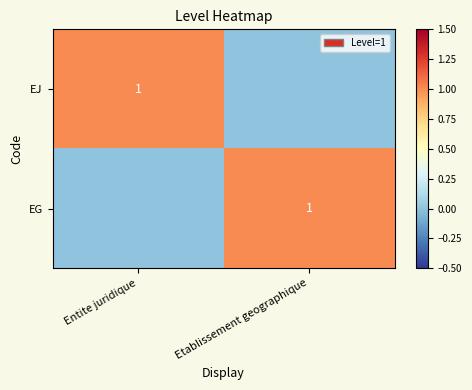

True or false: EG has a value of 1 at Etablissement geographique.

True